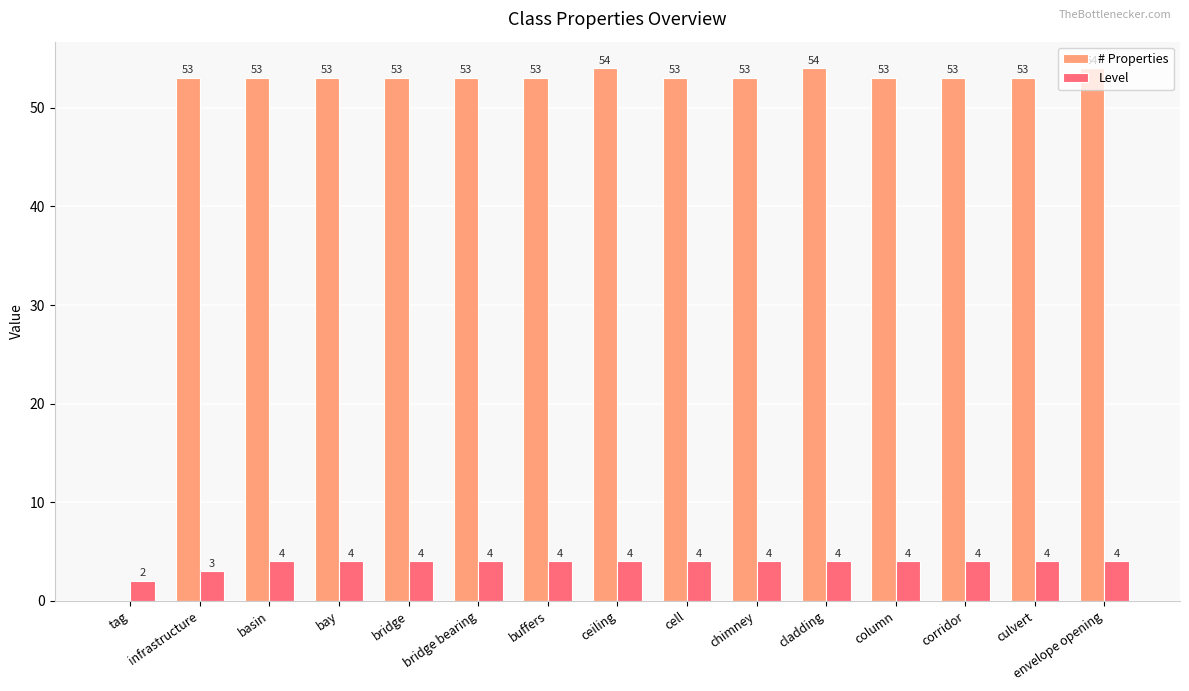

Count the Level values in the range 4 to 5.

13